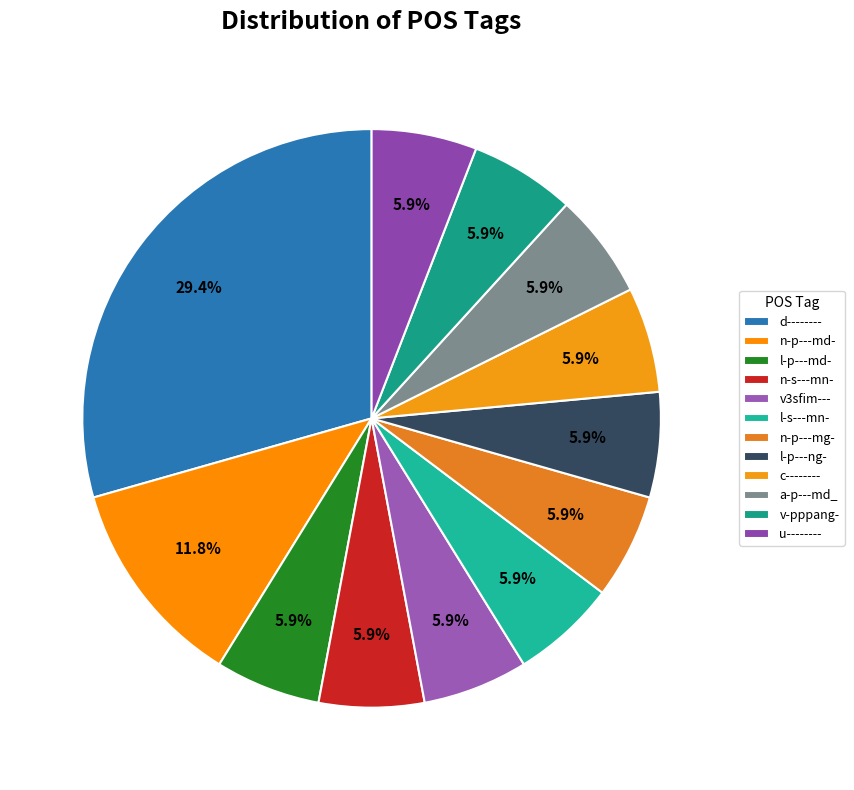

How many segments does this pie chart have?

12